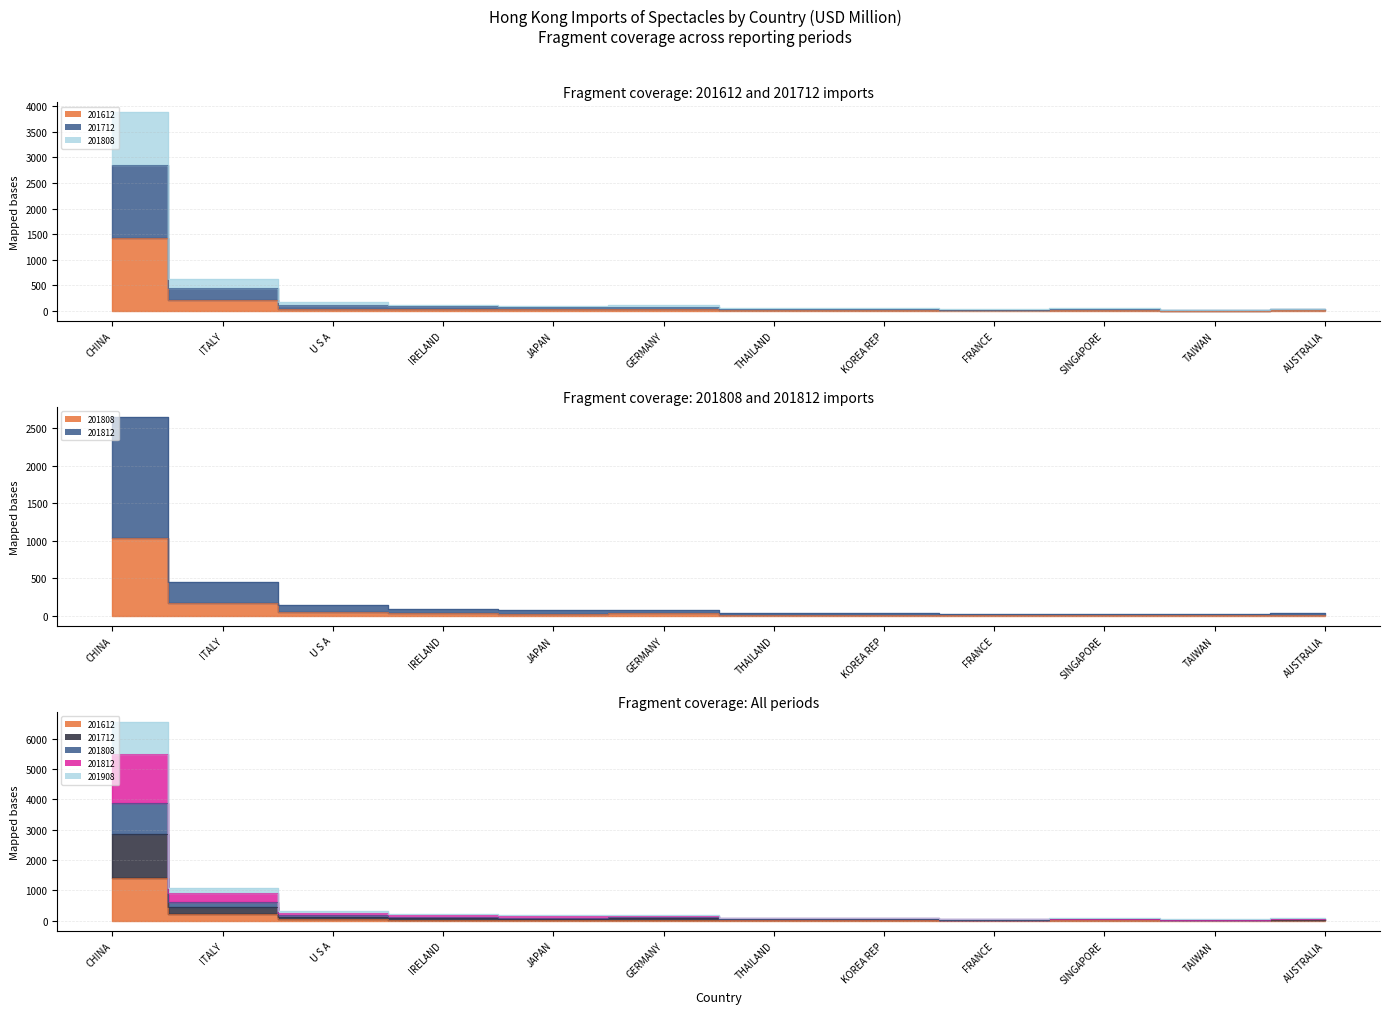

Where is the first local minimum for 201908?

JAPAN